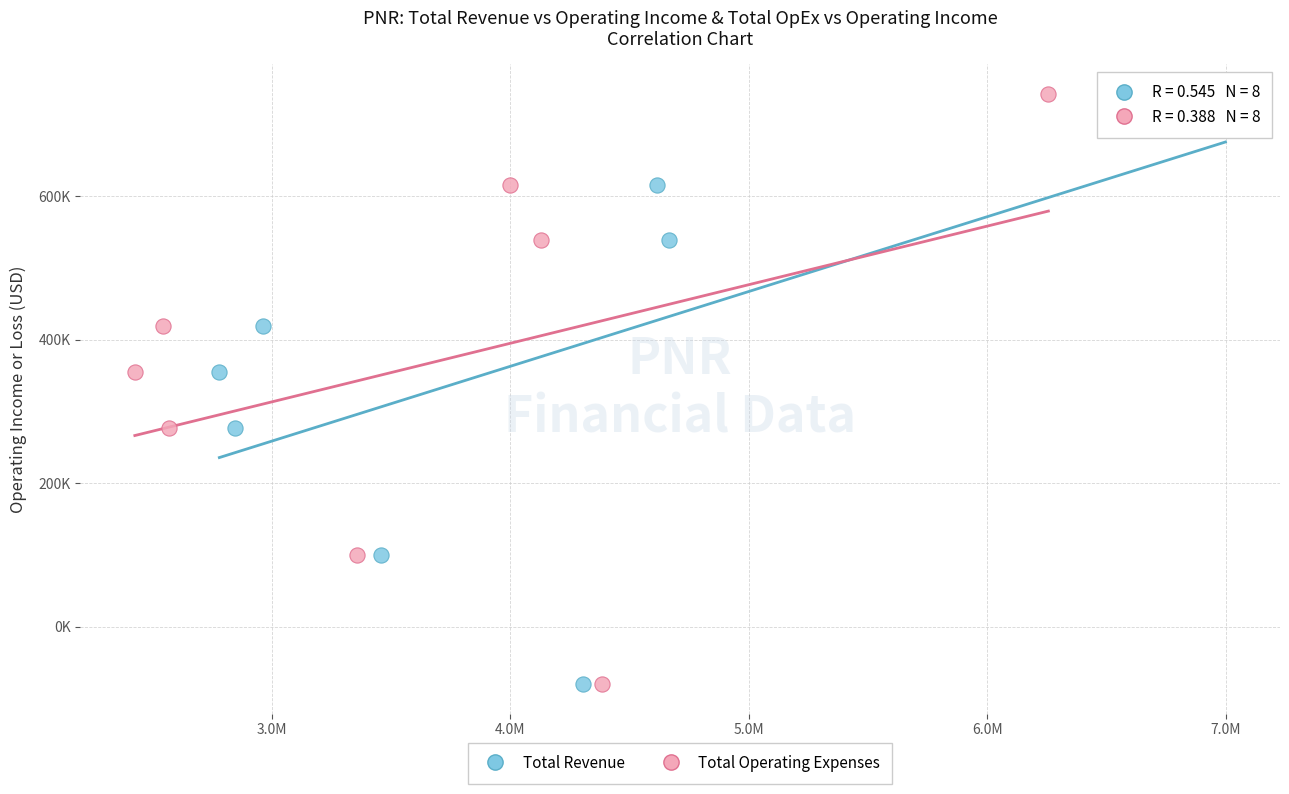

What are all the series names shown in the legend?

Total Revenue, Total Operating Expenses